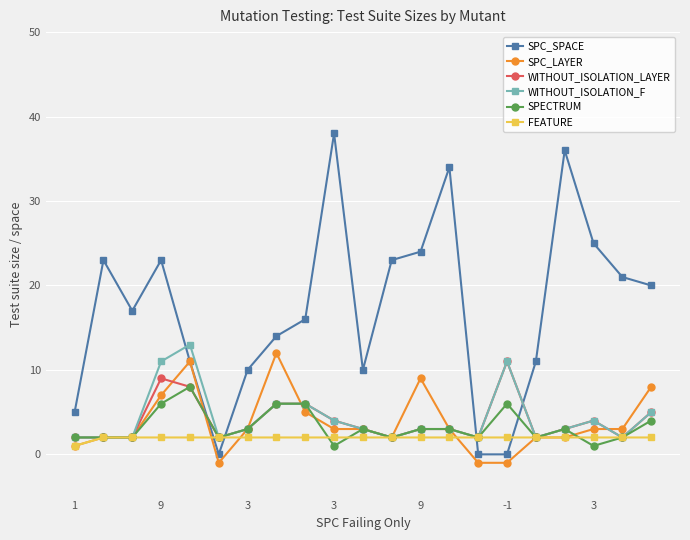

How many intersections are there between WITHOUT_ISOLATION_LAYER and SPC_SPACE?

4